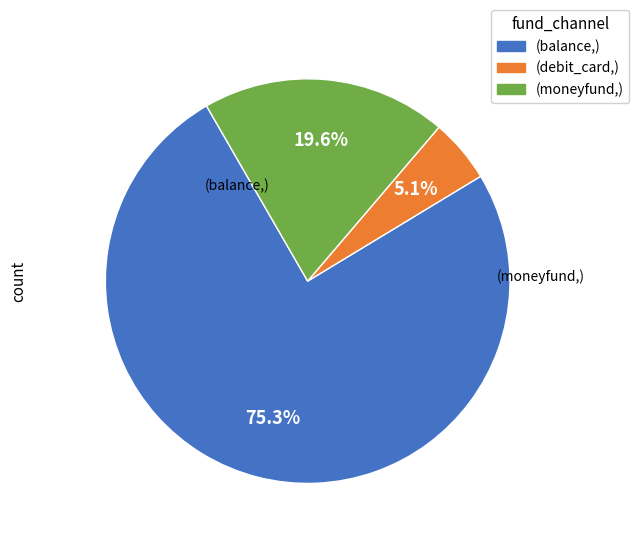

Count the number of slices in the pie.

3